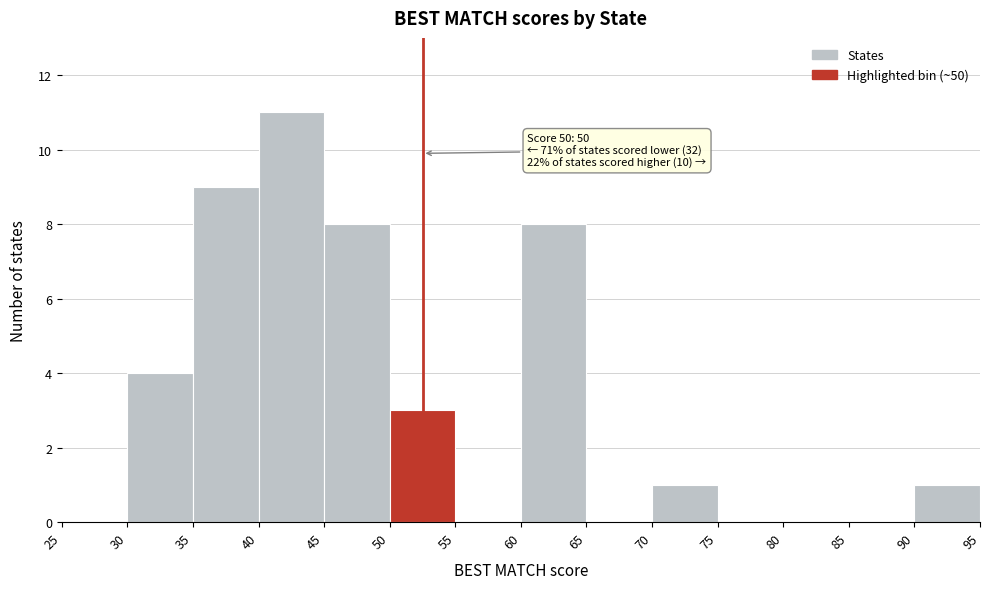

Which range on the x-axis has the tallest bar?

40 to 45